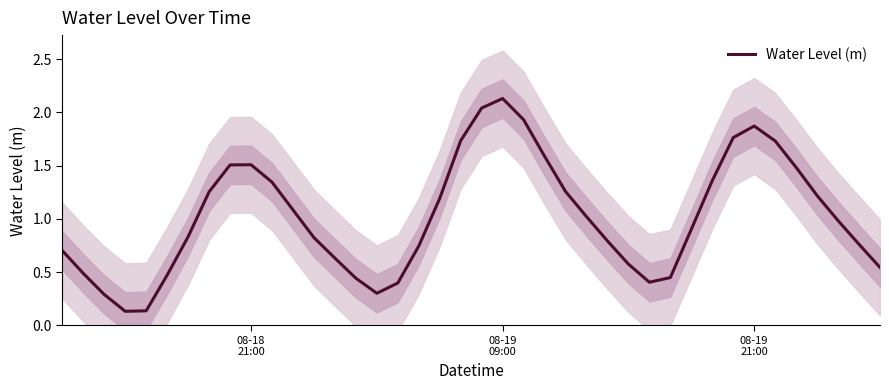

True or false: the data shows 0.2 at 3.

False